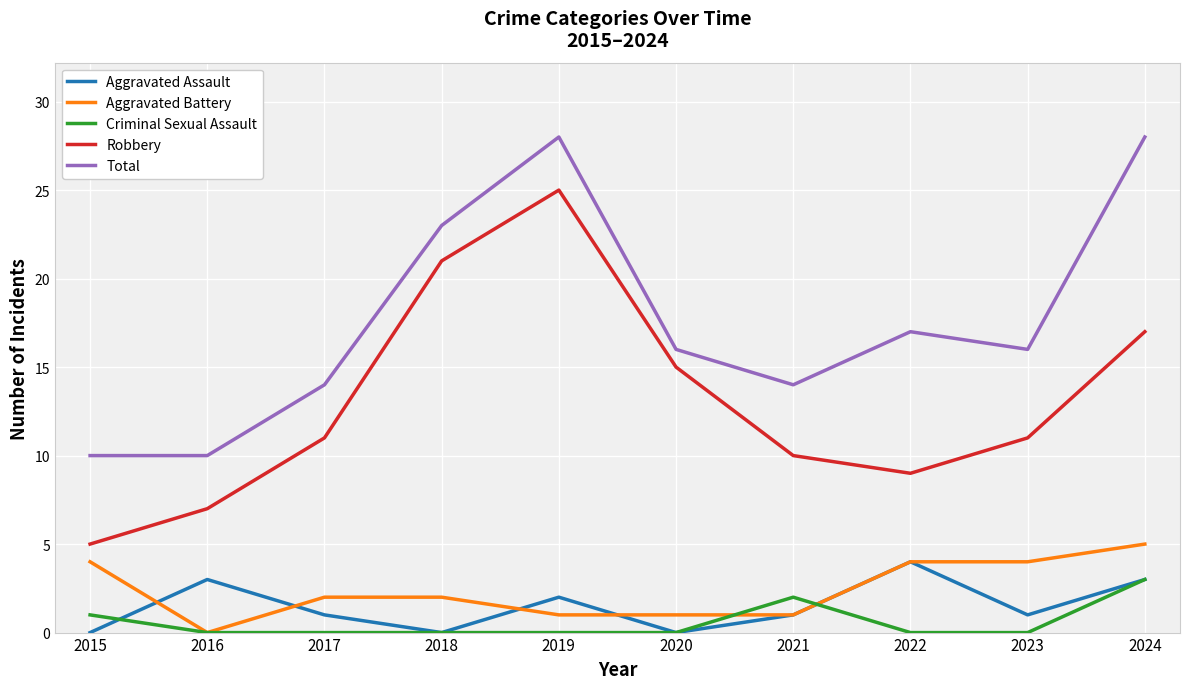

What is the spread (max minus min) of values at 2019?

28